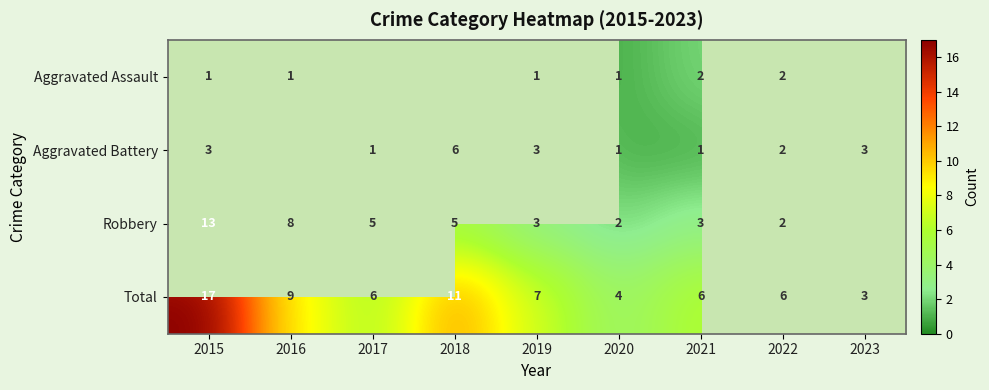

True or false: Aggravated Assault has a value of 1.3 at 2021.

False